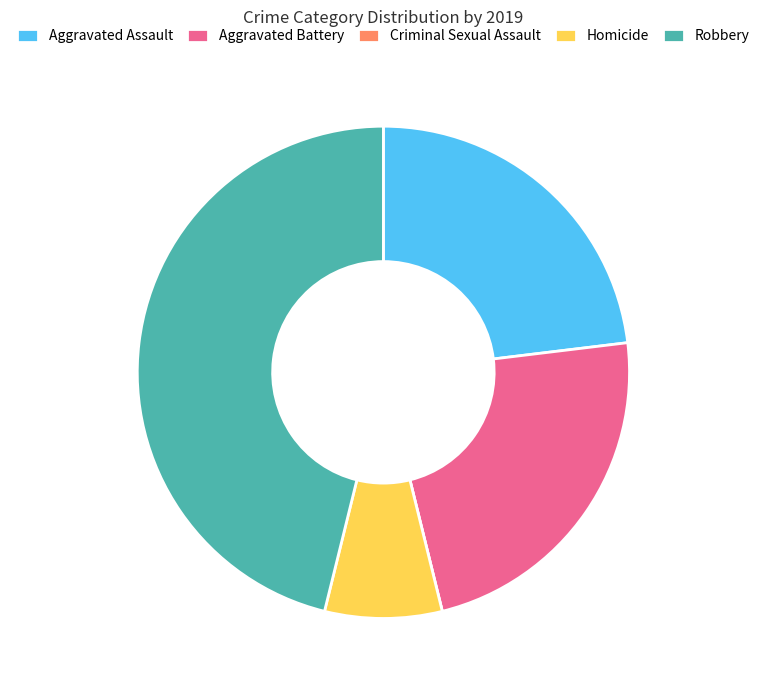

Combined, do Aggravated Battery and Robbery account for over 50%?

Yes